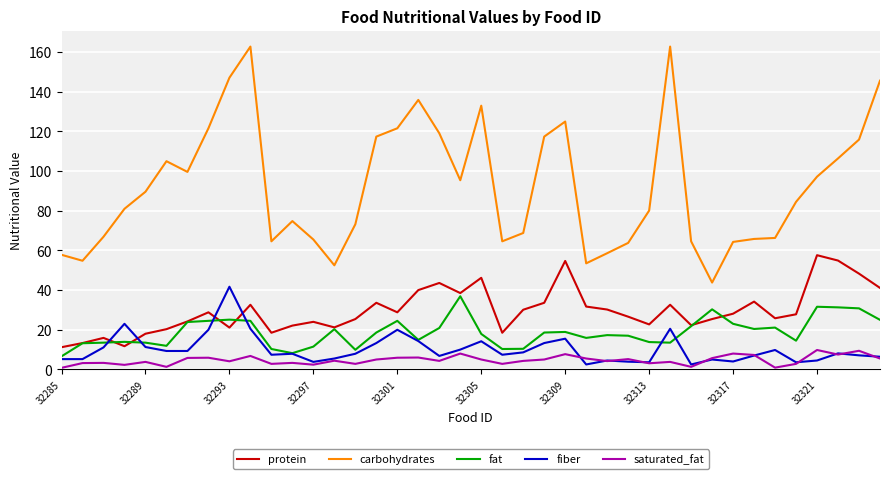

What is the highest value of the protein series?

57.5